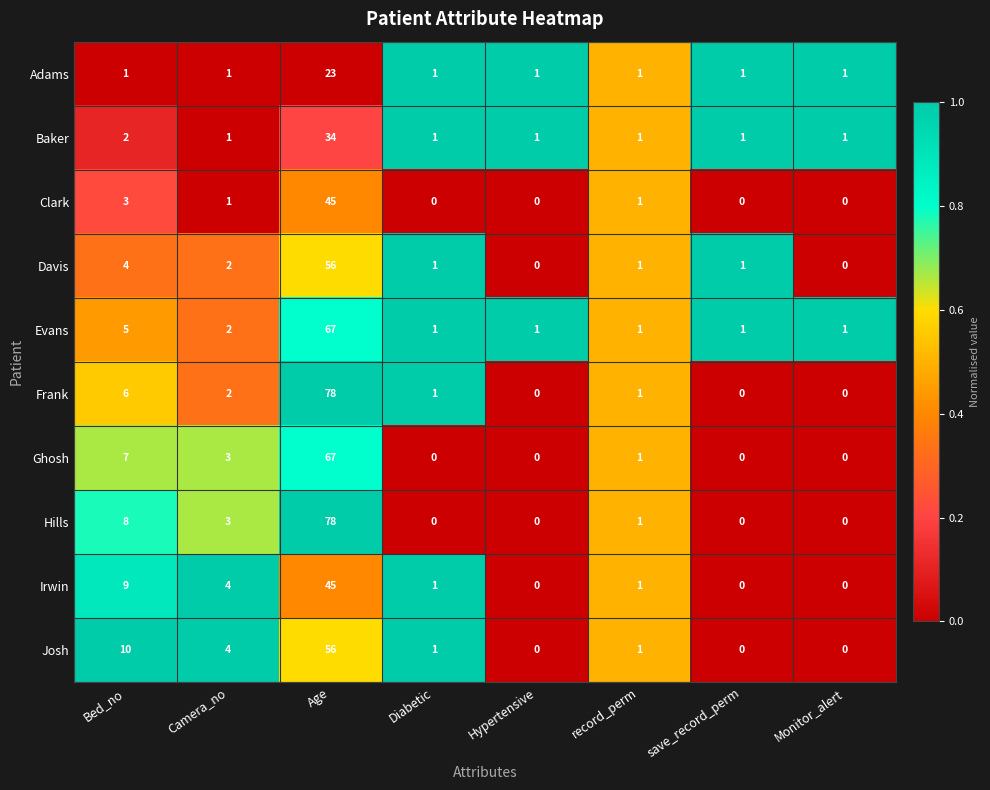

What is the maximum value shown in the chart?

78